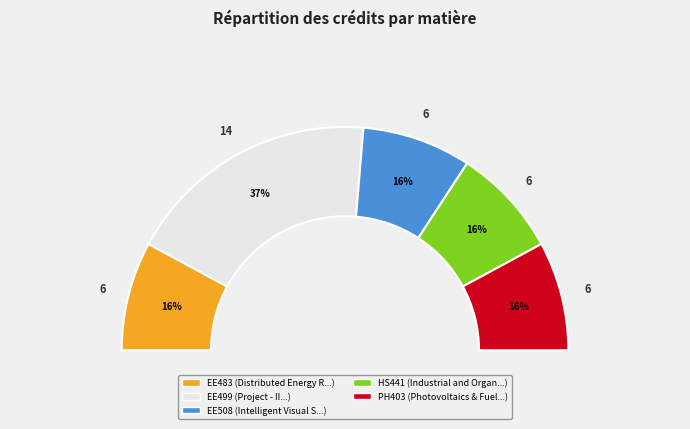

Is it true that EE499 is 47% of the pie?

False